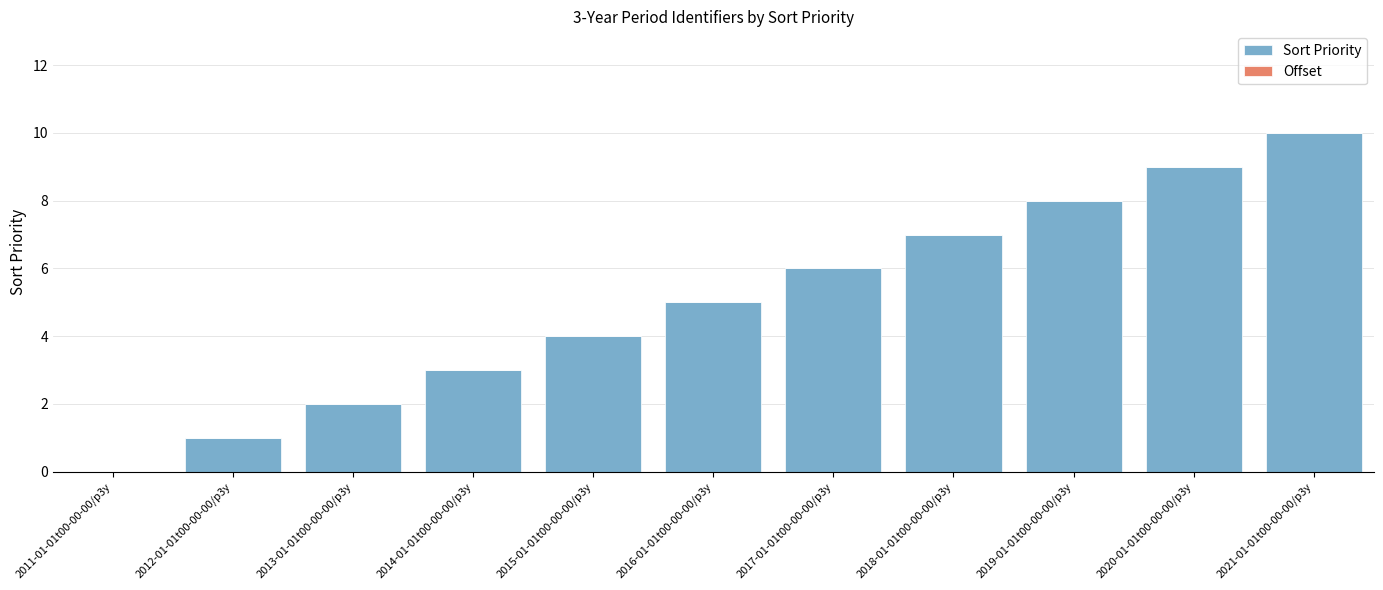

True or false: the data shows 1 at 2012-01-01t00-00-00/p3y.

True